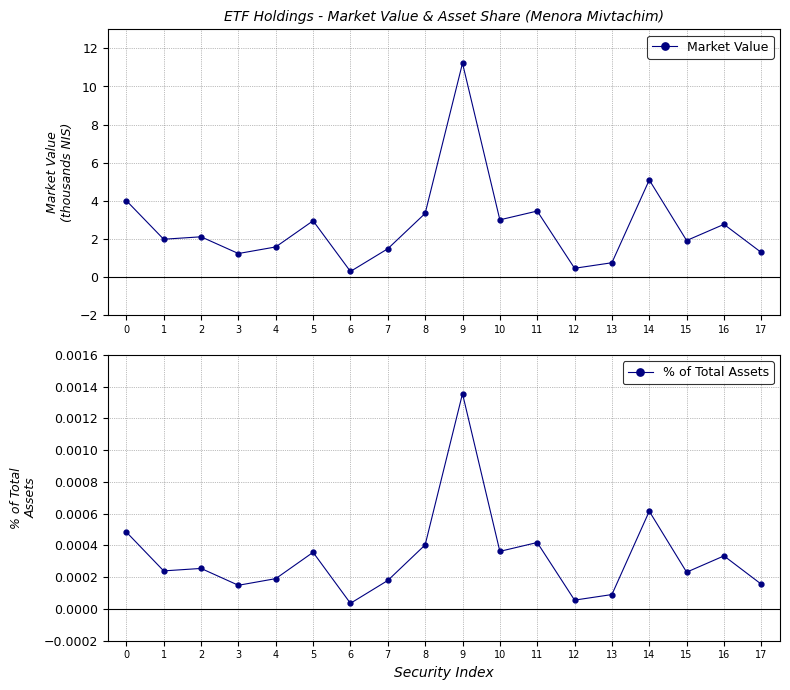

How many interior local peaks does the Market Value series have?

6